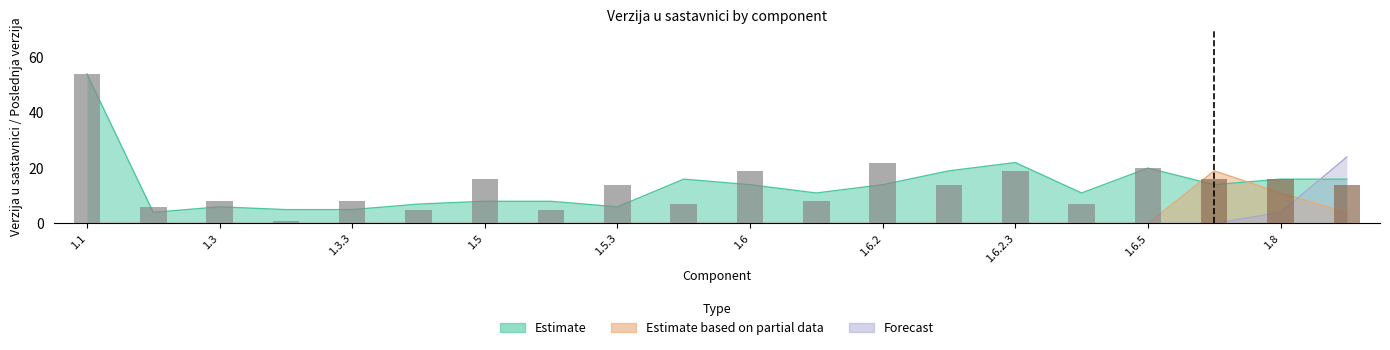

What is the difference between the maximum and minimum values in the Estimate series?

50